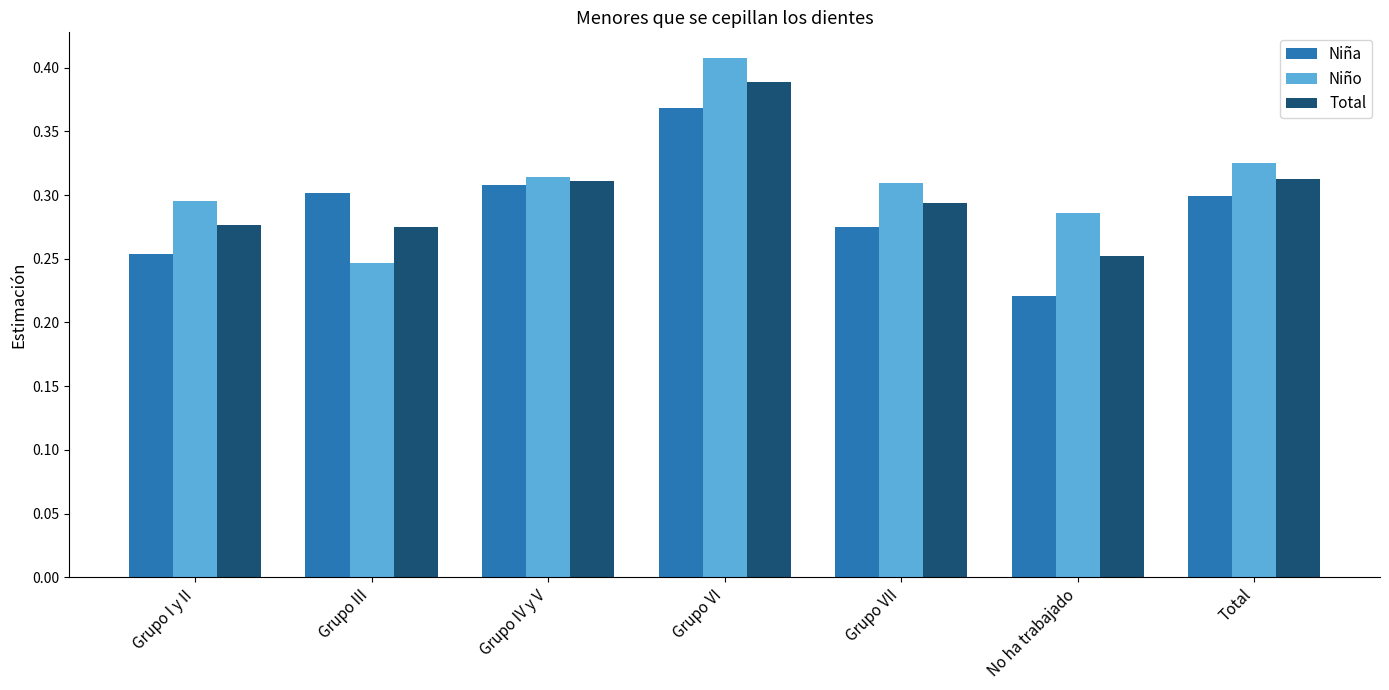

Which category has the highest value in the Niña series?

Grupo VI